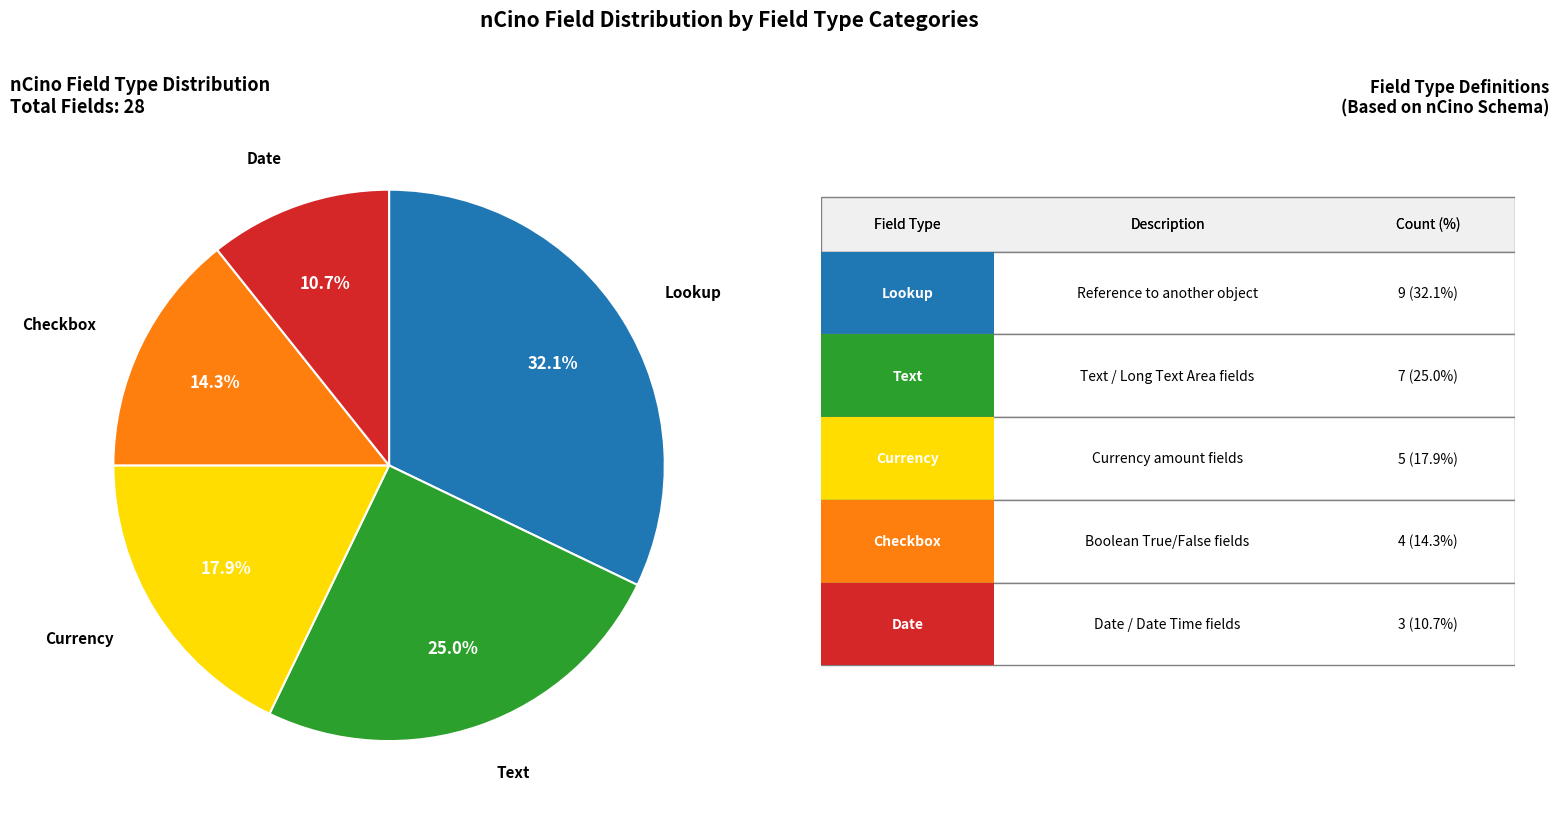

Is there a majority slice in this chart?

No